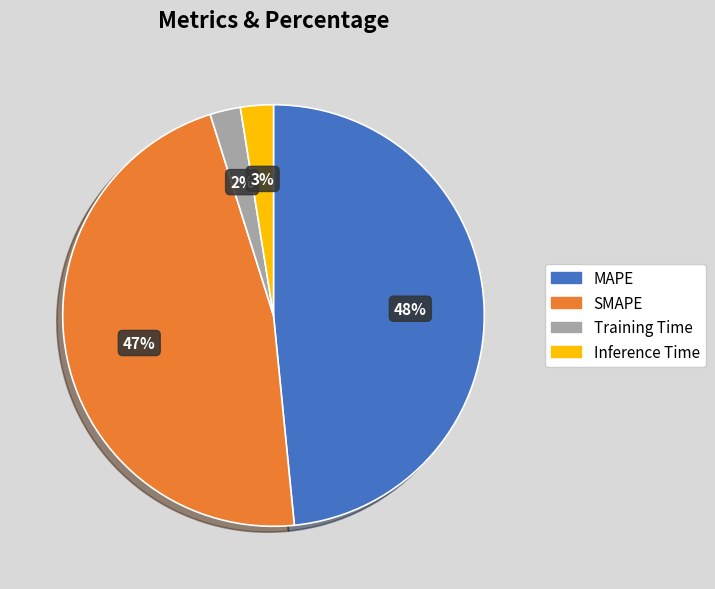

Combined, do MAPE and SMAPE account for over 50%?

Yes